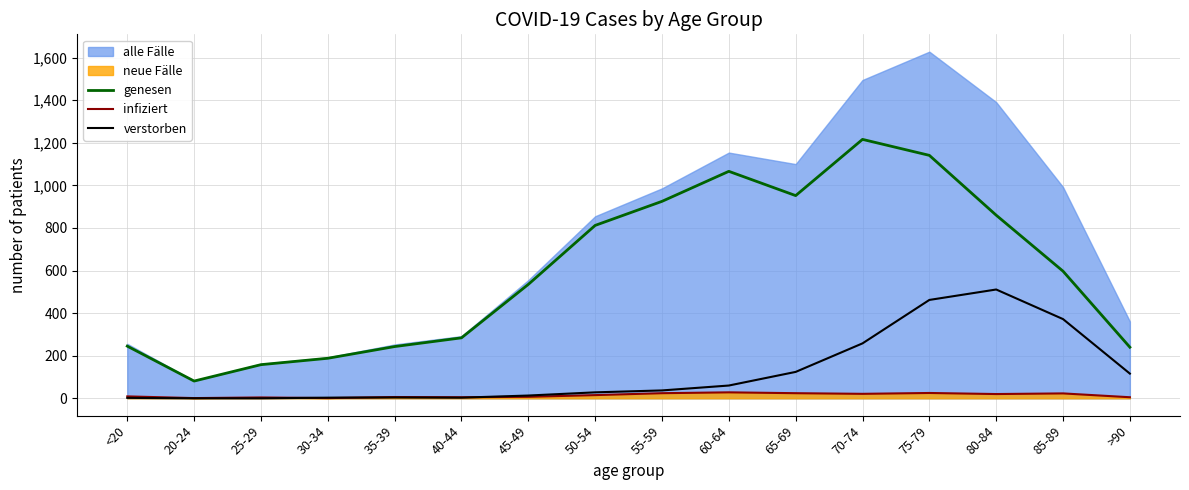

Does the chart have visible grid lines?

Yes